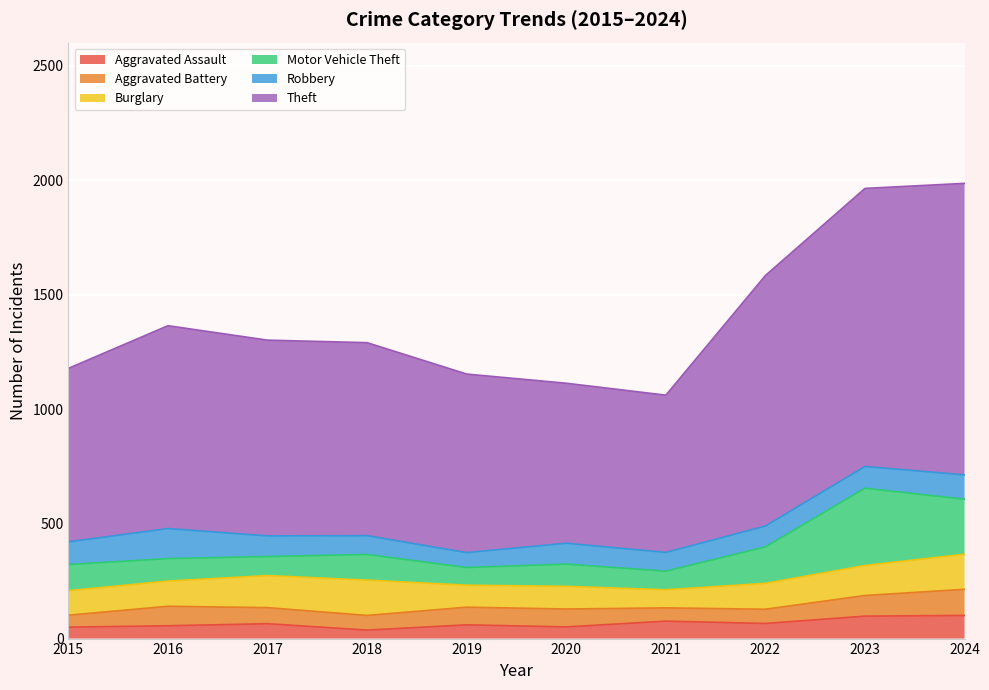

Does the chart display data point markers on the line(s)?

No